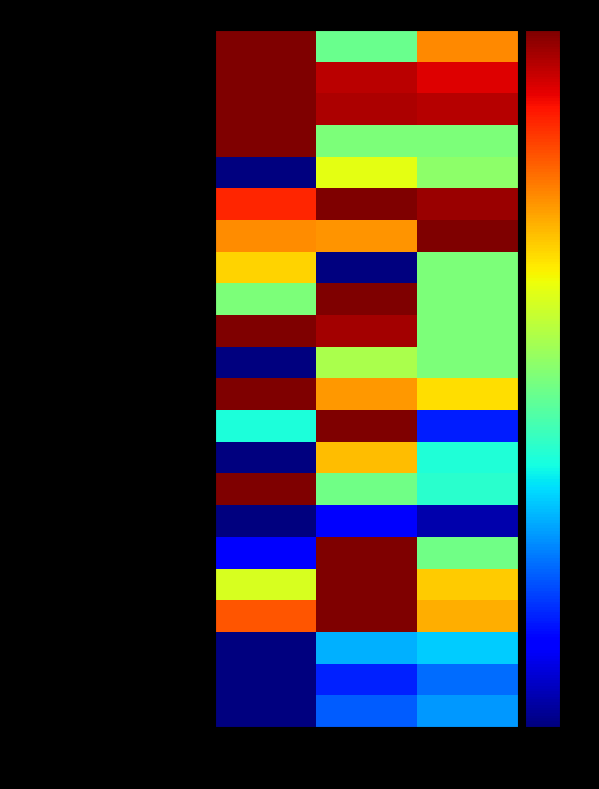

How many distinct data groups are displayed?

22